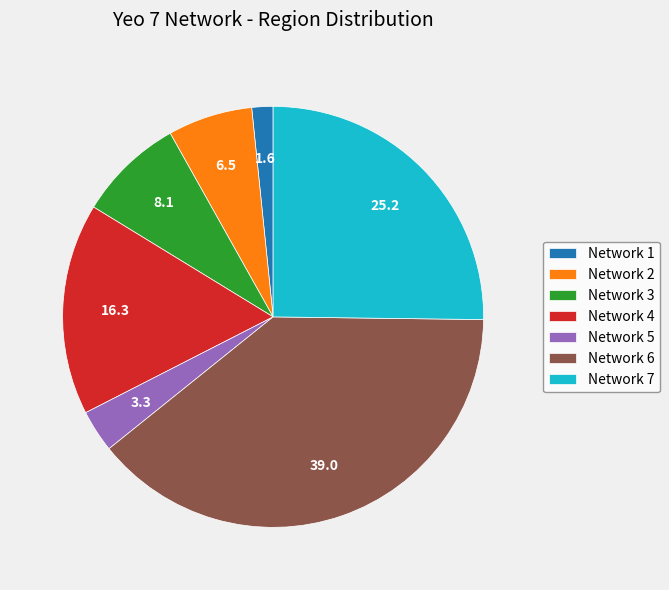

Rank the categories by value from highest to lowest.

Network 6, Network 7, Network 4, Network 3, Network 2, Network 5, Network 1